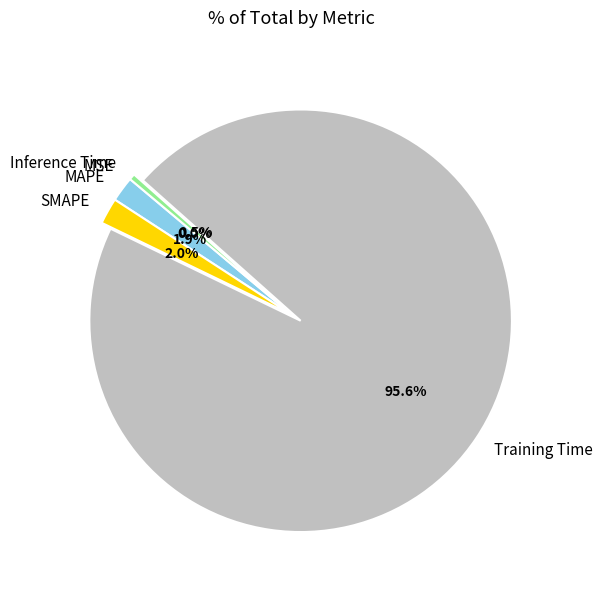

The SMAPE slice represents 12% of the pie. True or false?

False